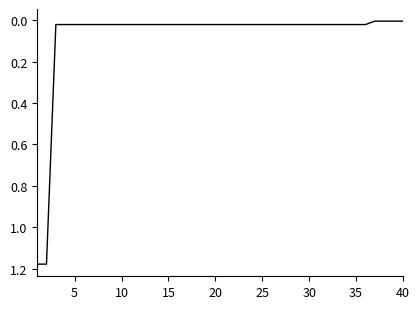

True or false: the data has more than 0 interior local peaks.

False